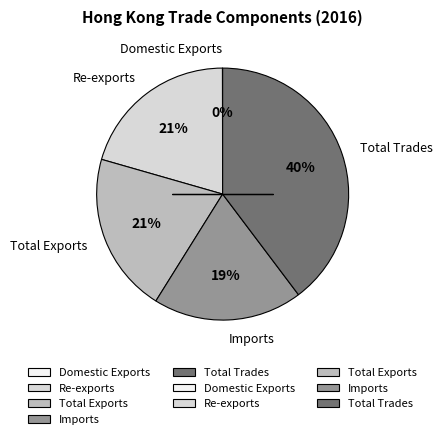

The Total Trades slice represents 26% of the pie. True or false?

False